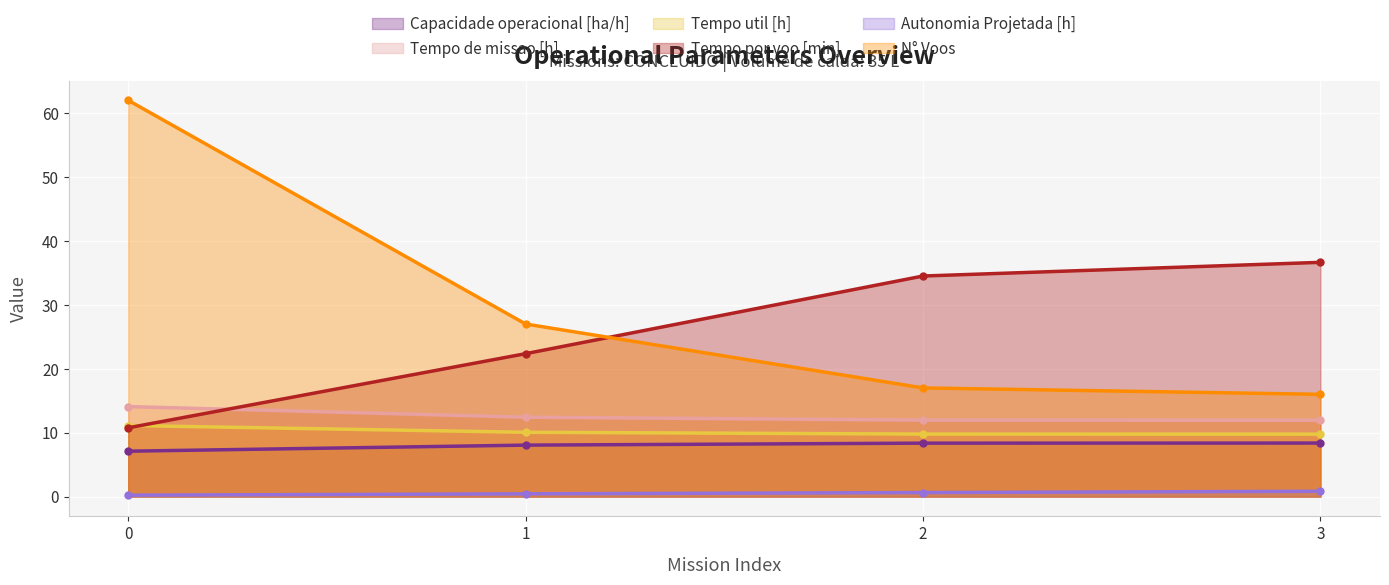

At which label does Capacidade operacional [ha/h] first exceed 8?

1